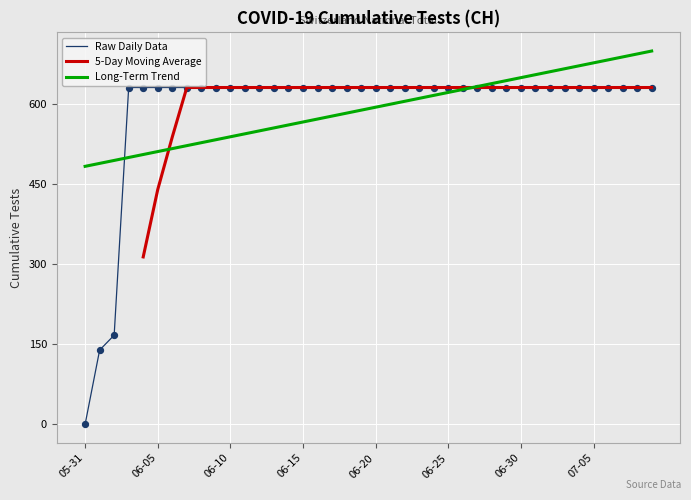

The Long-Term Trend series shows 858.8 at 06-25. True or false?

False